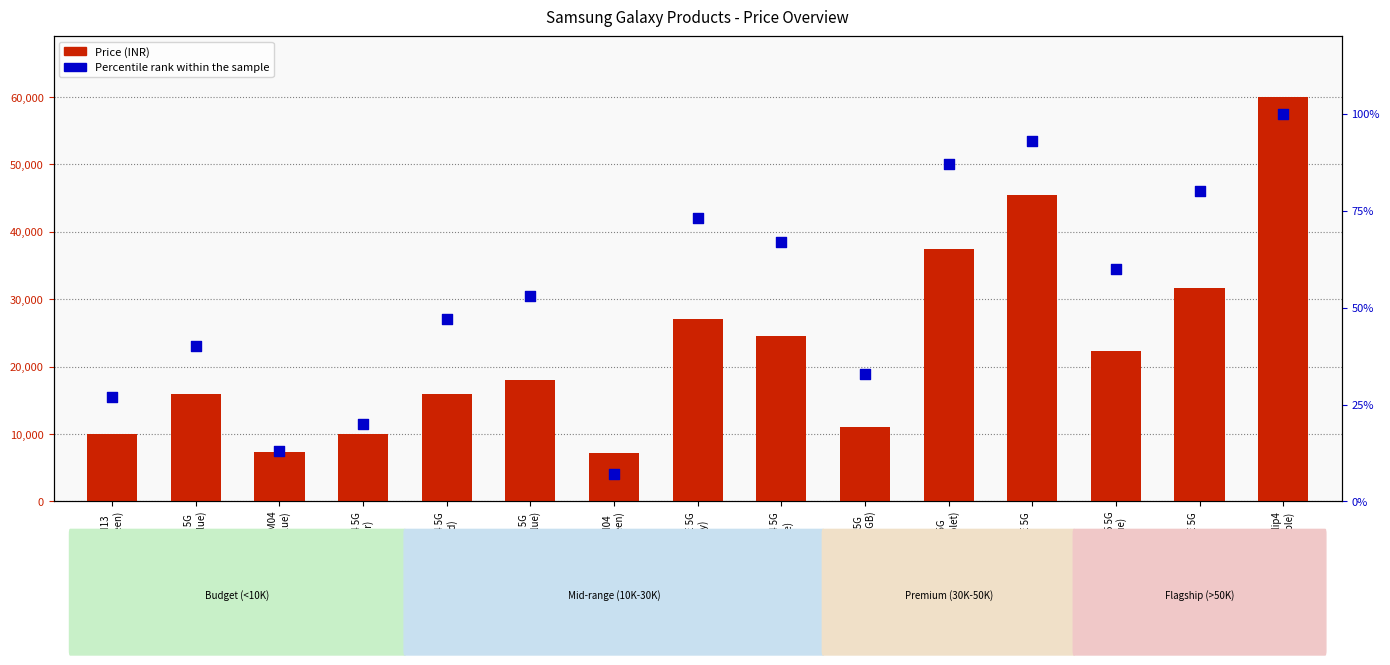

Is the value of Price (INR) at Galaxy S20 FE 5G
(Cloud Navy) greater than the value of Percentile rank within the sample at Galaxy M14 5G
(ICY Silver)?

Yes